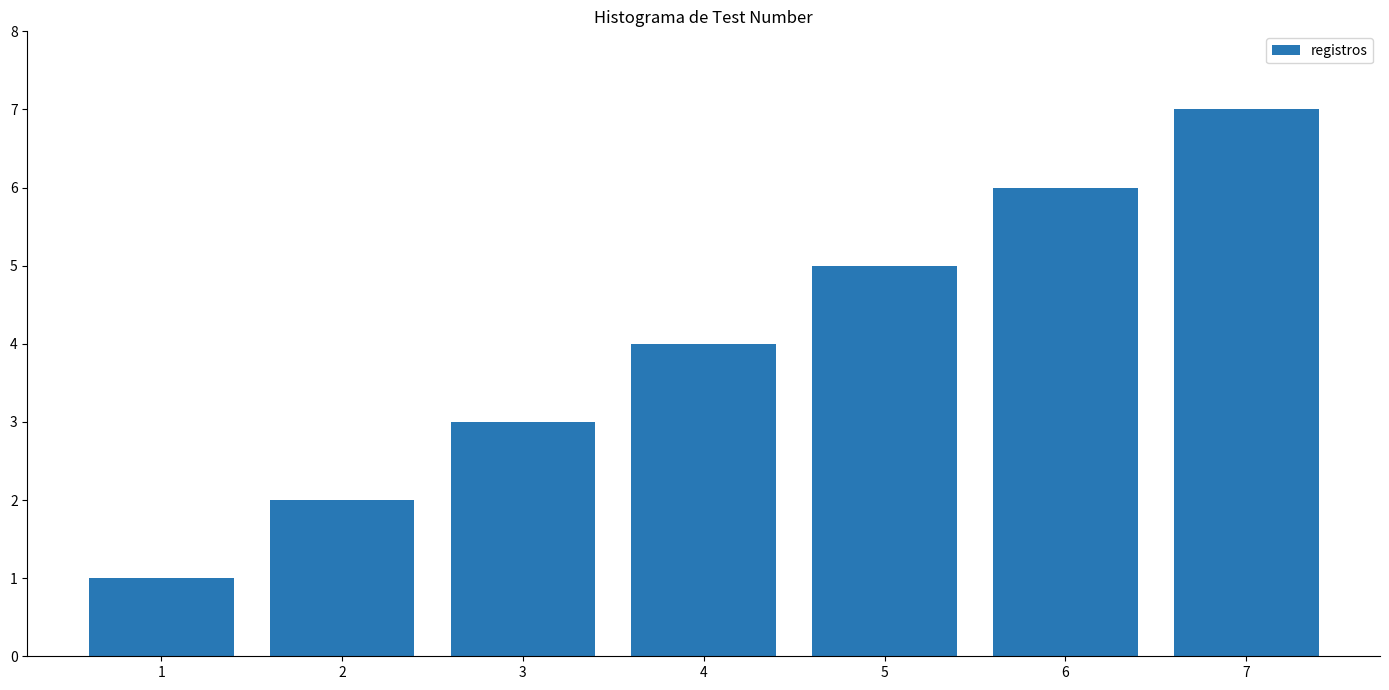

Approximately how many times larger is the value at 4 compared to 2?

2.0